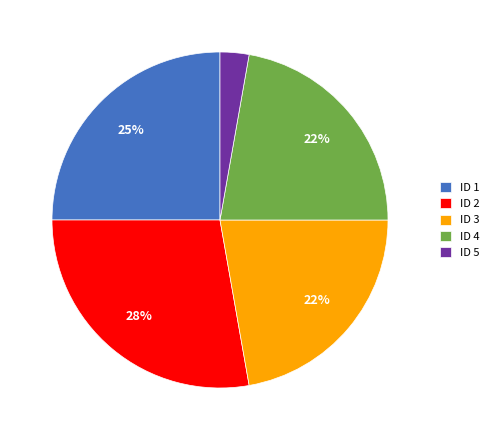

Which slice is the largest?

ID 2